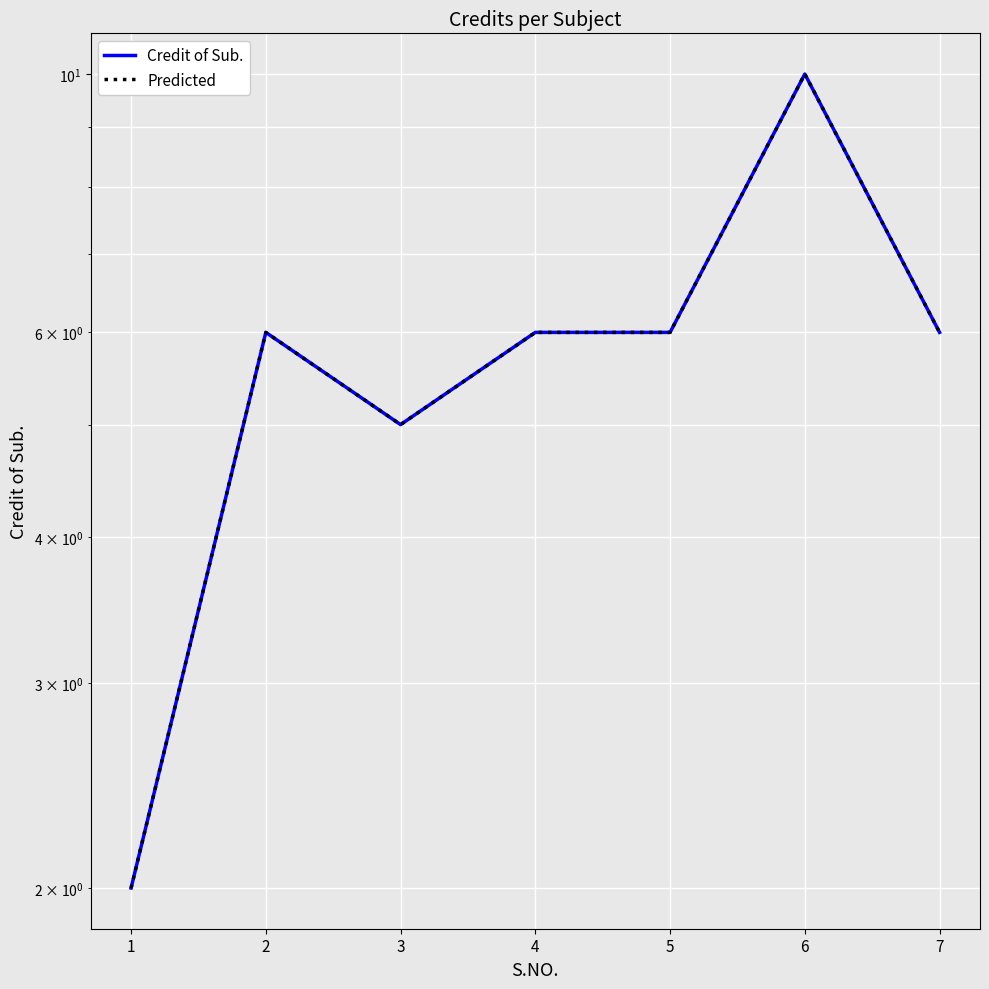

How many lines are shown in the chart?

2